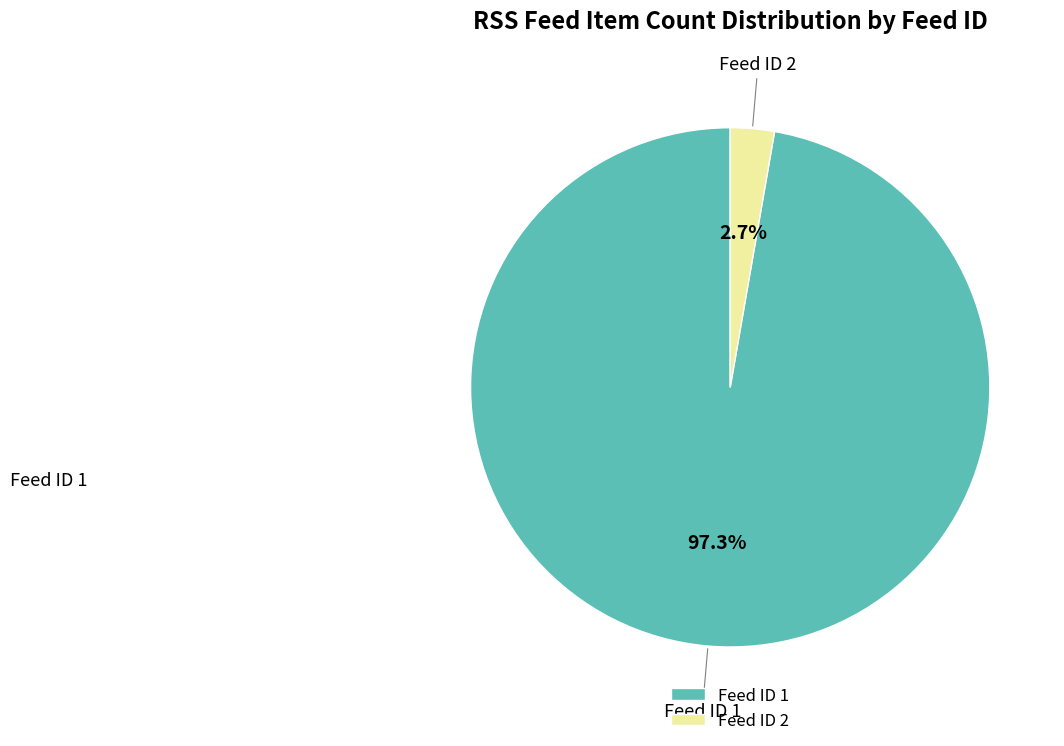

What portion of the pie excludes Feed ID 1?

2.7%